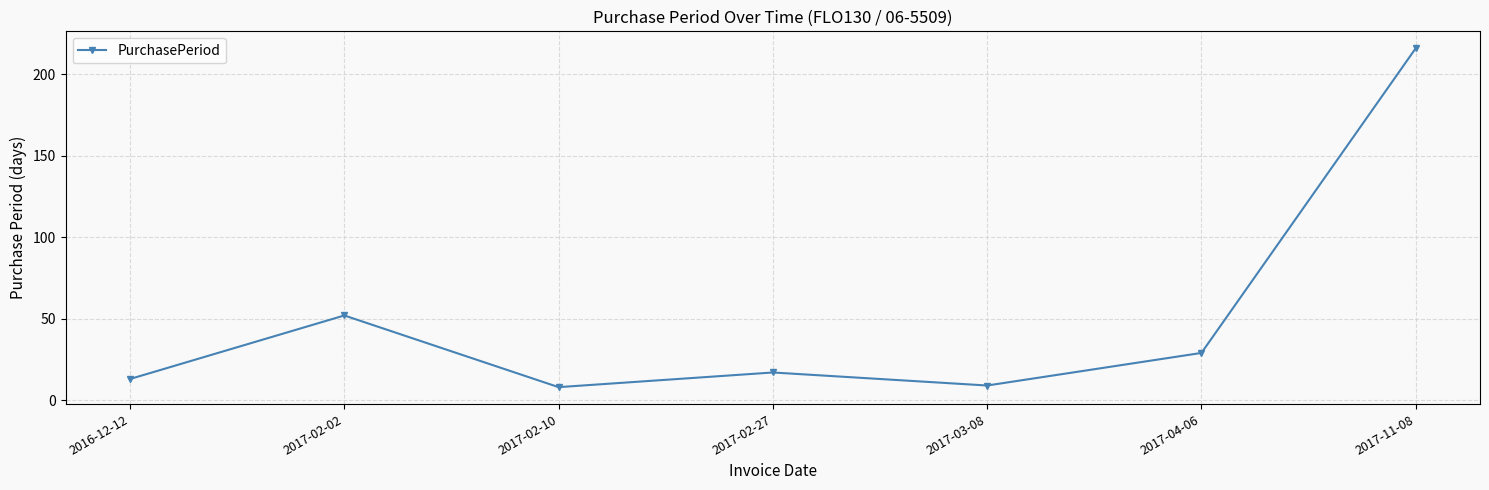

How many lines are shown in the chart?

1